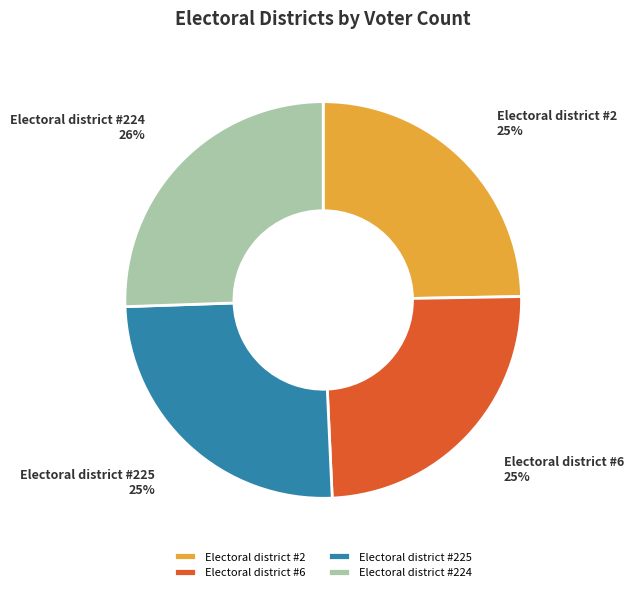

How many slices are in this pie chart?

4